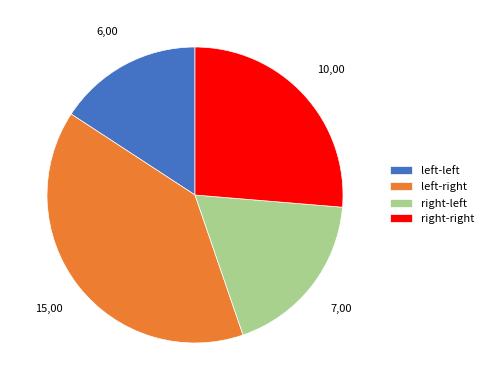

Rank the categories by value from highest to lowest.

left-right, right-right, right-left, left-left